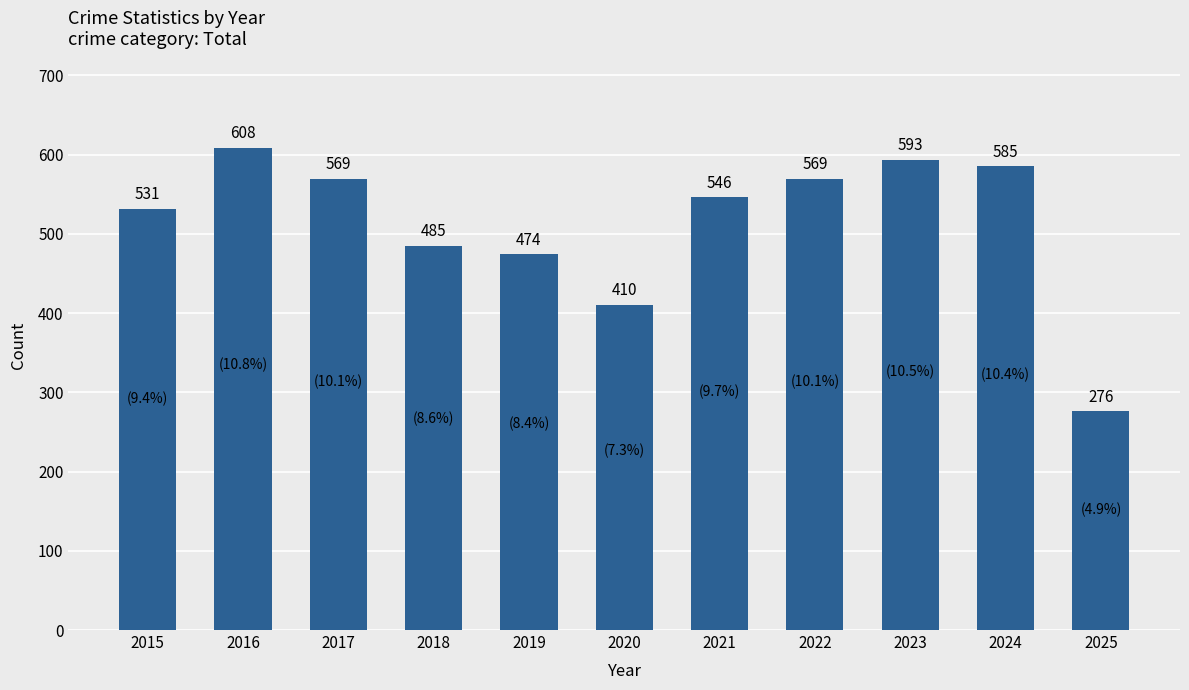

Reading left to right, extract all data points from this chart.

531	608	569	485	474	410	546	569	593	585	276